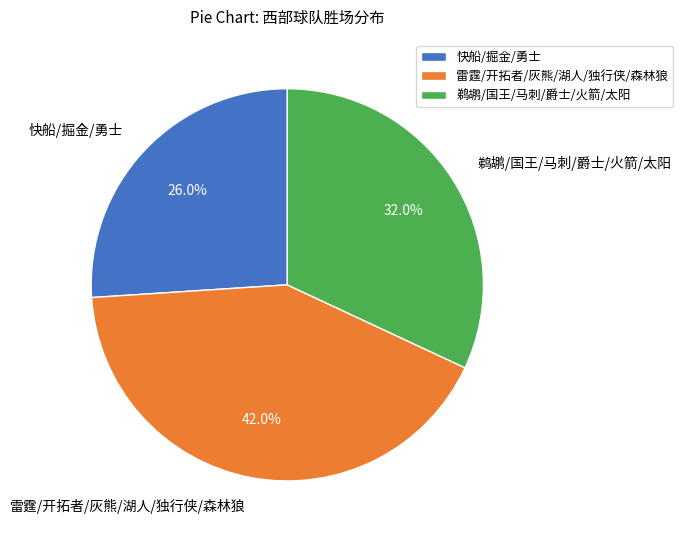

Count the number of slices in the pie.

3